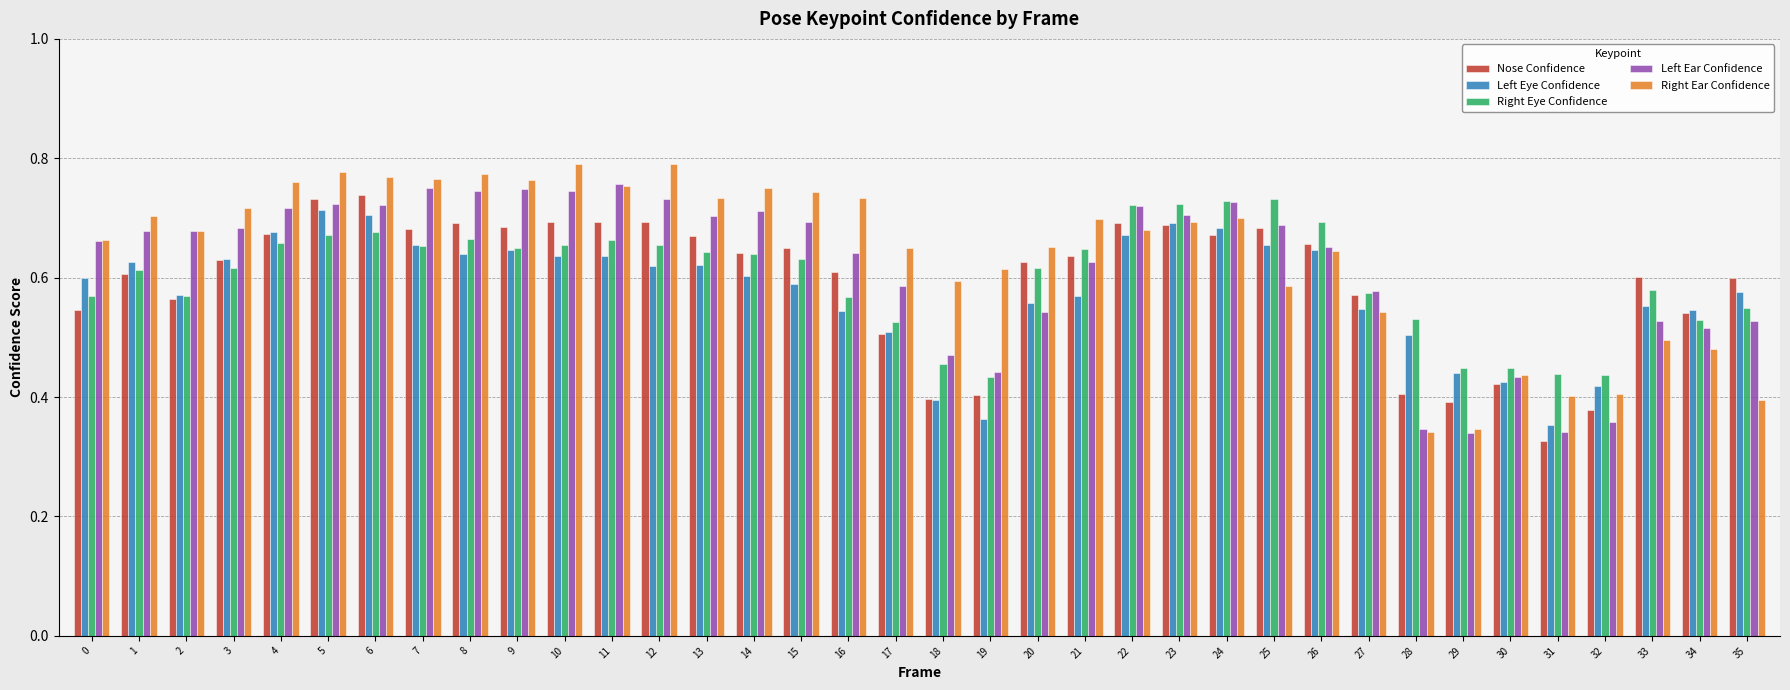

Which series has the largest total across all categories?

Right Ear Confidence